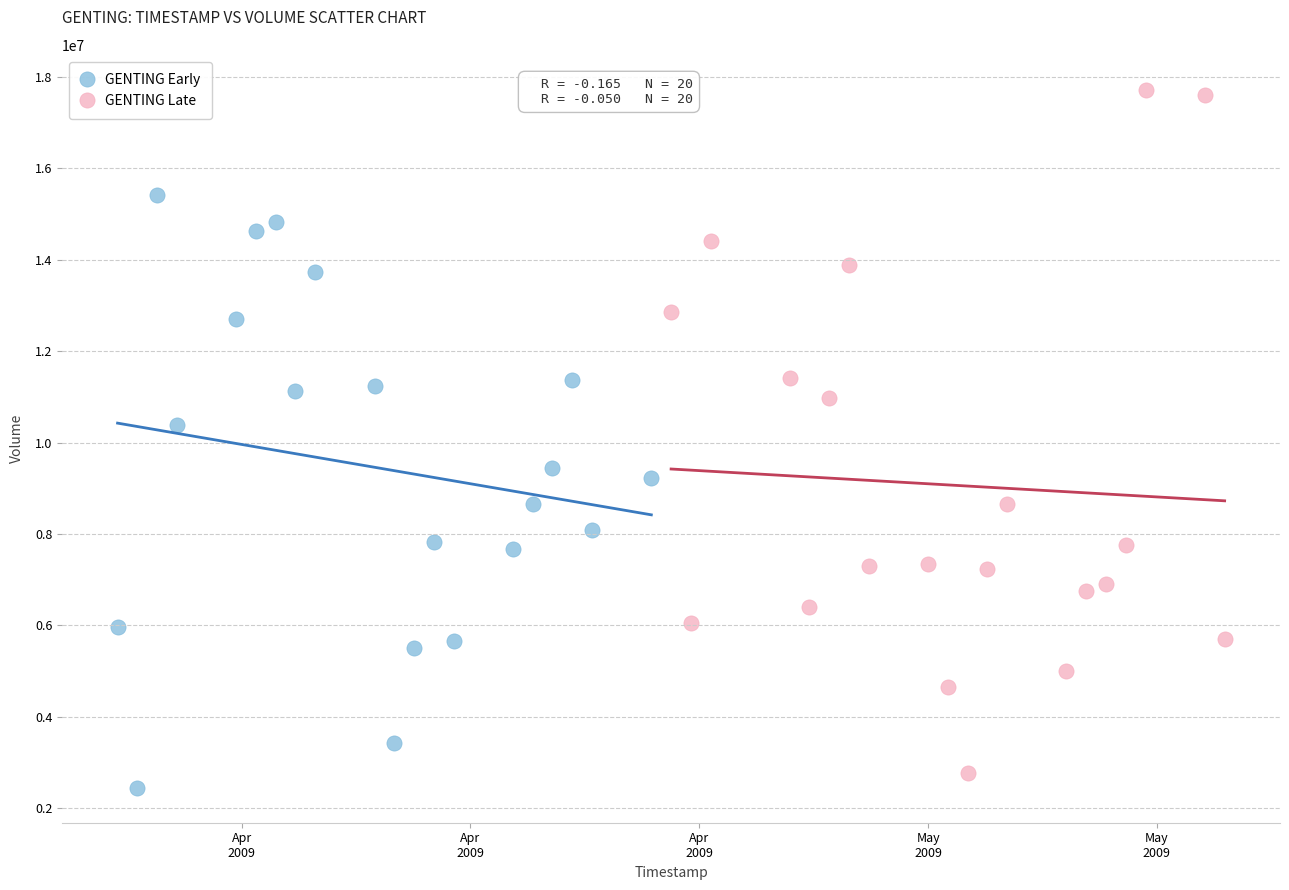

Which series contains the highest Y value?

GENTING Late